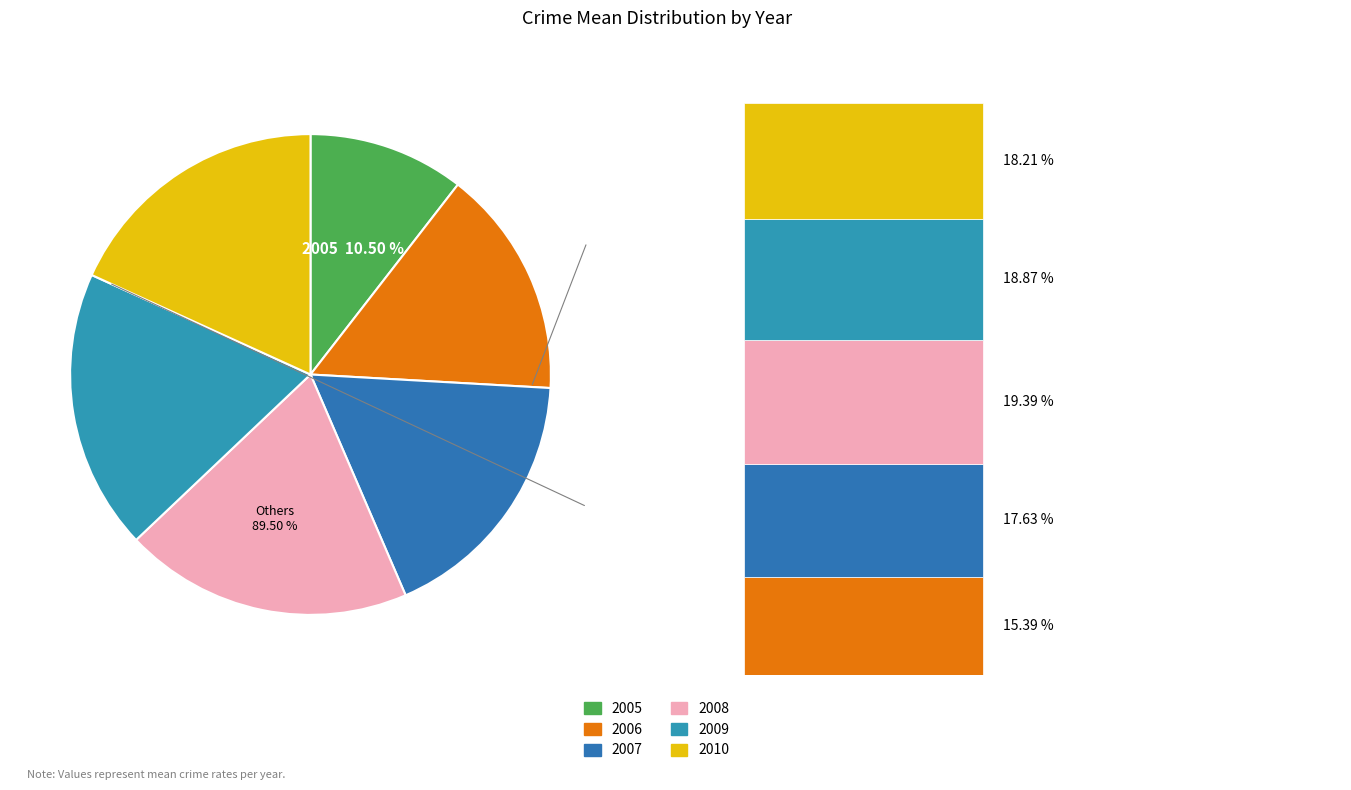

To the nearest percent, what portion does 2006 represent?

15%